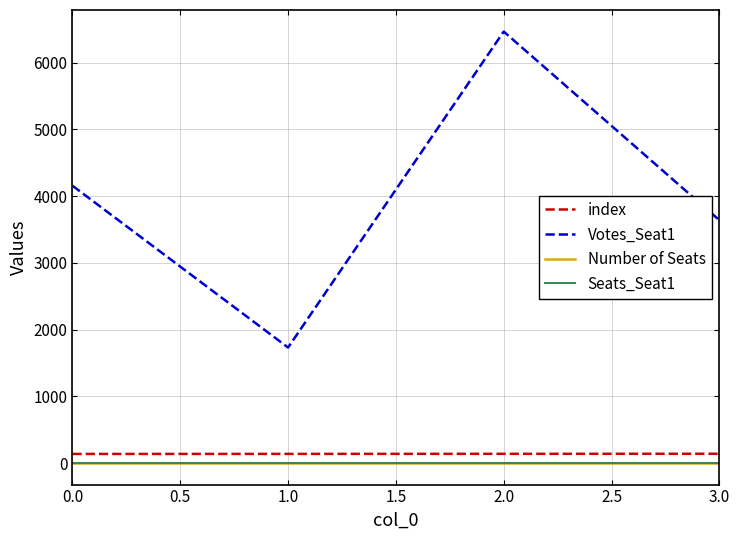

At which category is the sum across all series the highest?

2.0